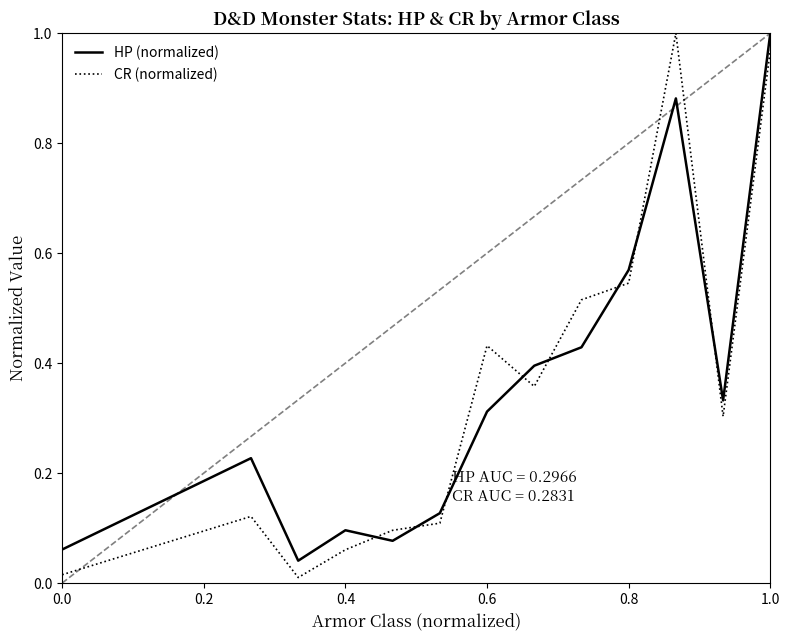

How many categories are shown in the chart?

13